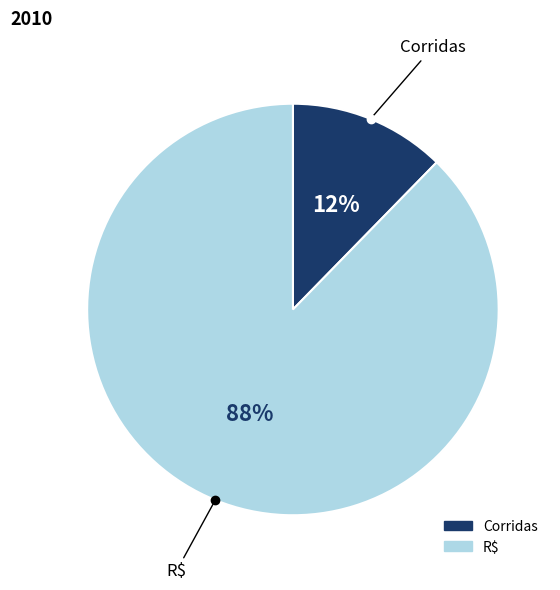

Is it true that Corridas is 24% of the pie?

False